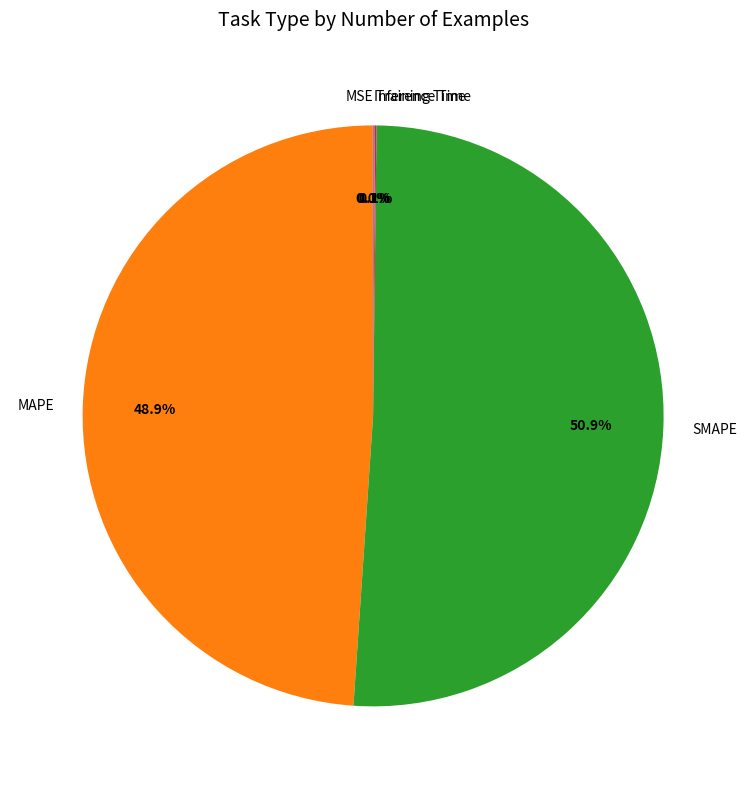

What percentage is NOT represented by MAPE?

51.1%